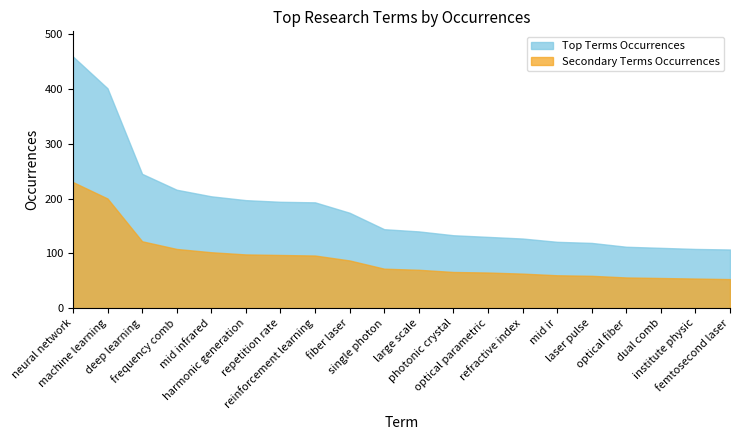

Does the chart display data point markers on the line(s)?

No